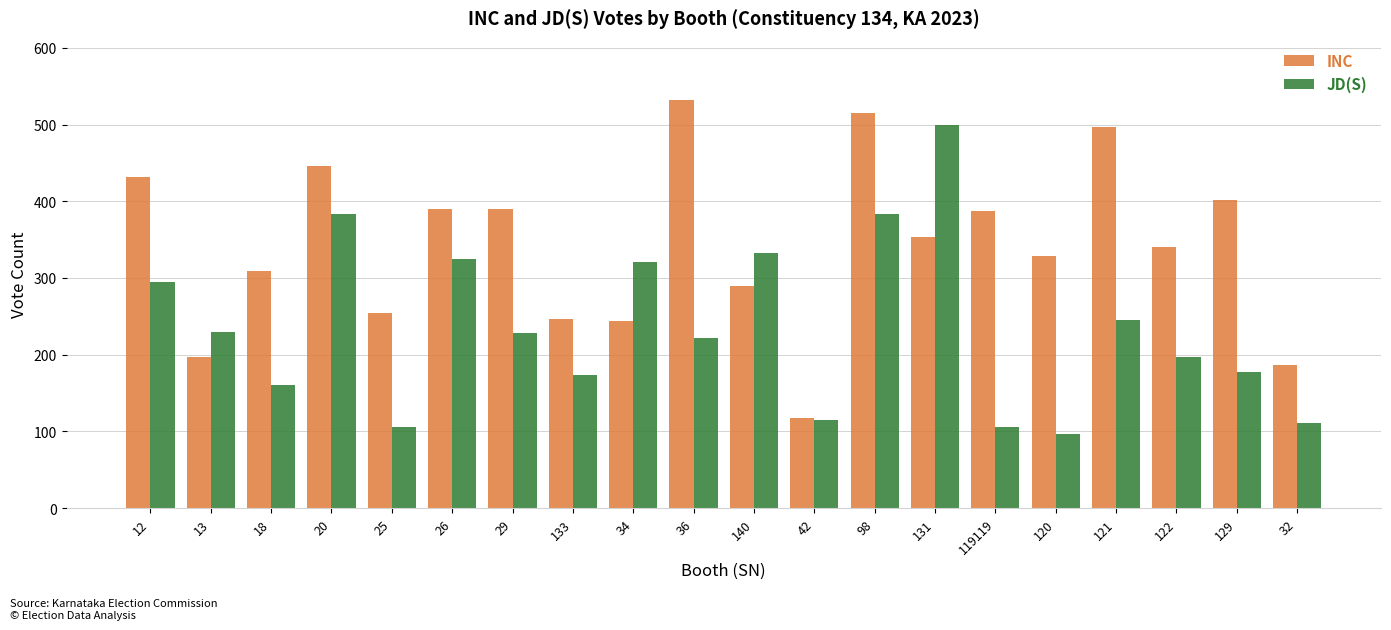

What is the value of the INC bar at the 15th from the left?

387